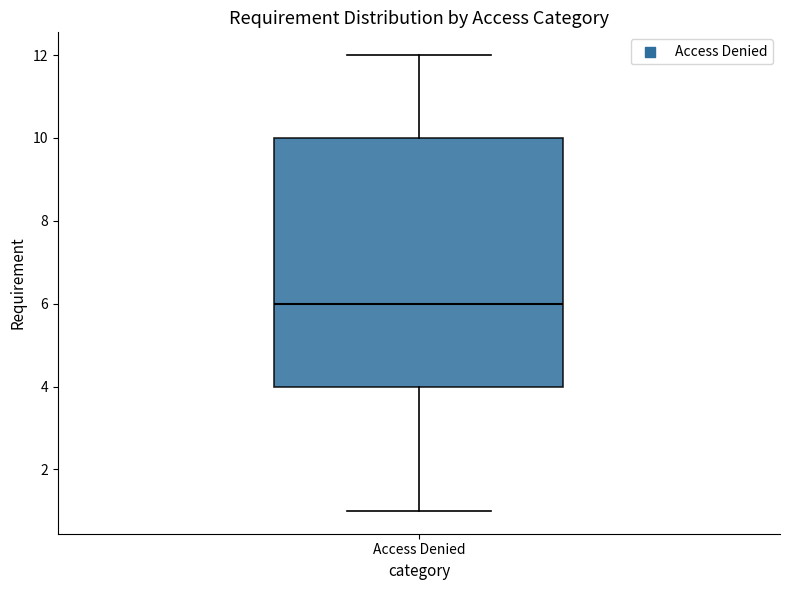

Read this box plot against the y-axis: the position of the median line, the range covered by the box, and the ends of both whiskers. The values are not printed on the chart, so give them approximately, as read against the axis.

median 6, box 4 to 10, whiskers 1 to 12